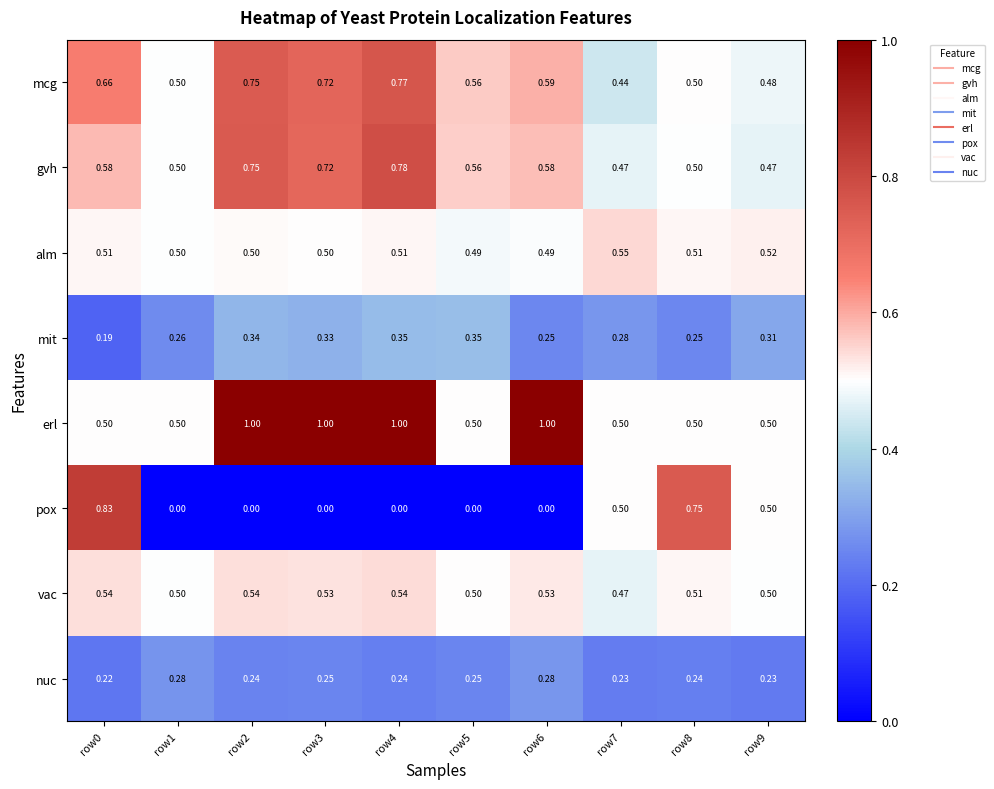

Which series changed the most between row0 and row5?

pox